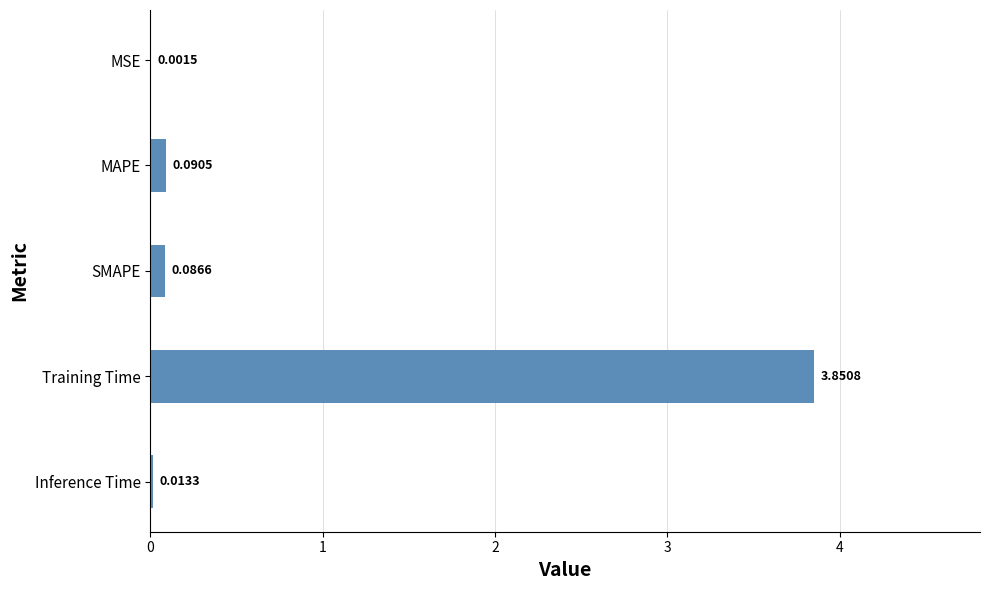

Which category has the highest value across all series?

Training Time